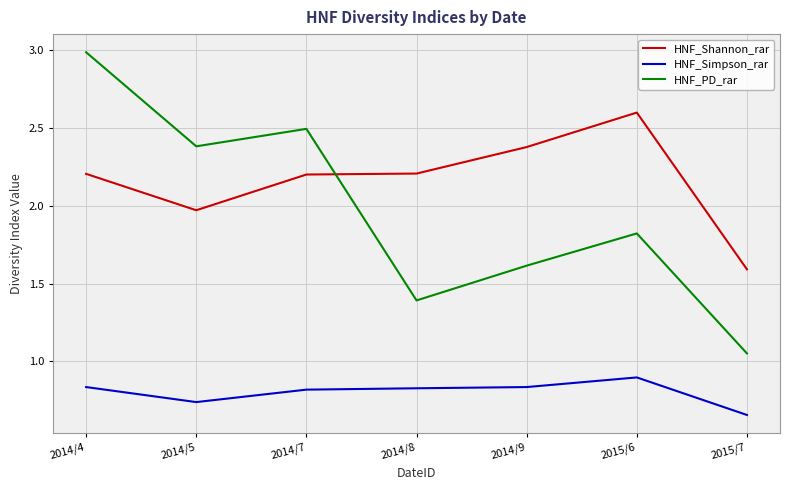

True or false: HNF_Shannon_rar has a value of 2.4 at 2014/9.

True